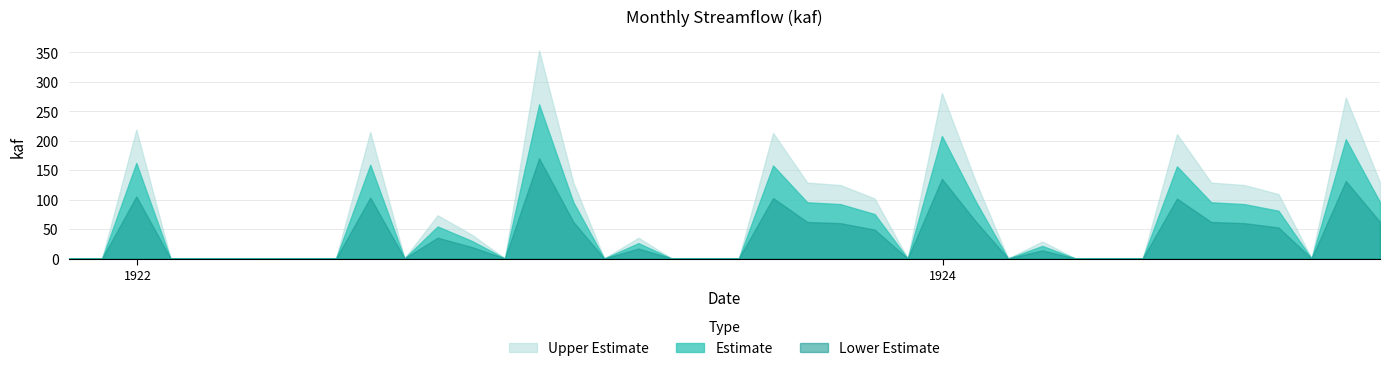

Does the chart display data point markers on the line(s)?

No